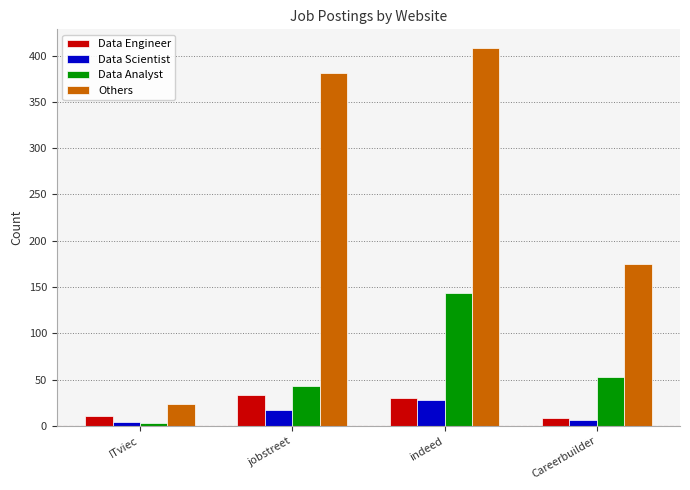

At which label does Data Analyst first exceed 53?

indeed